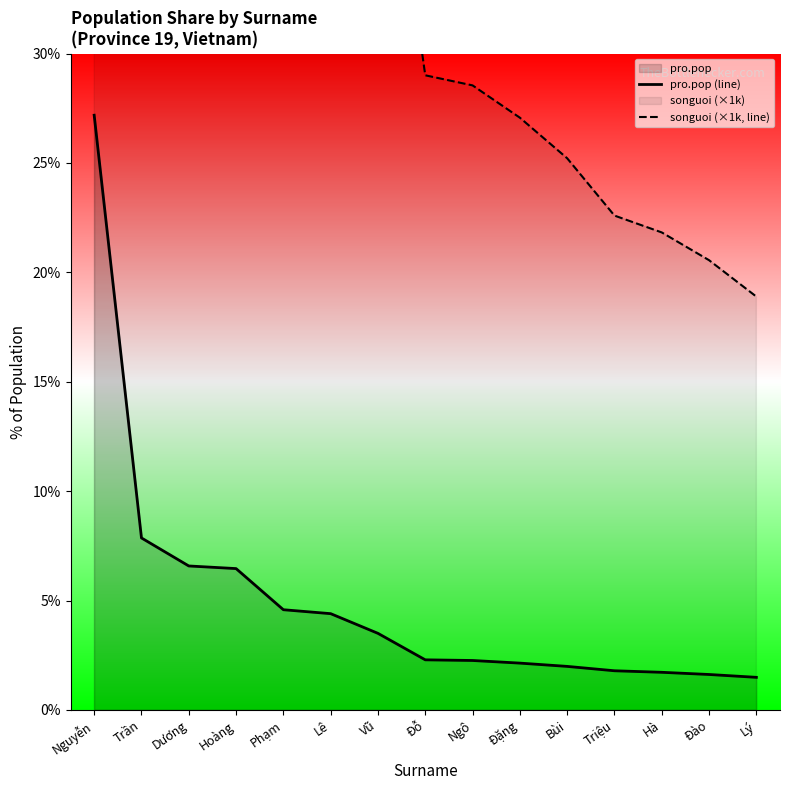

How many categories are shown in the chart?

15